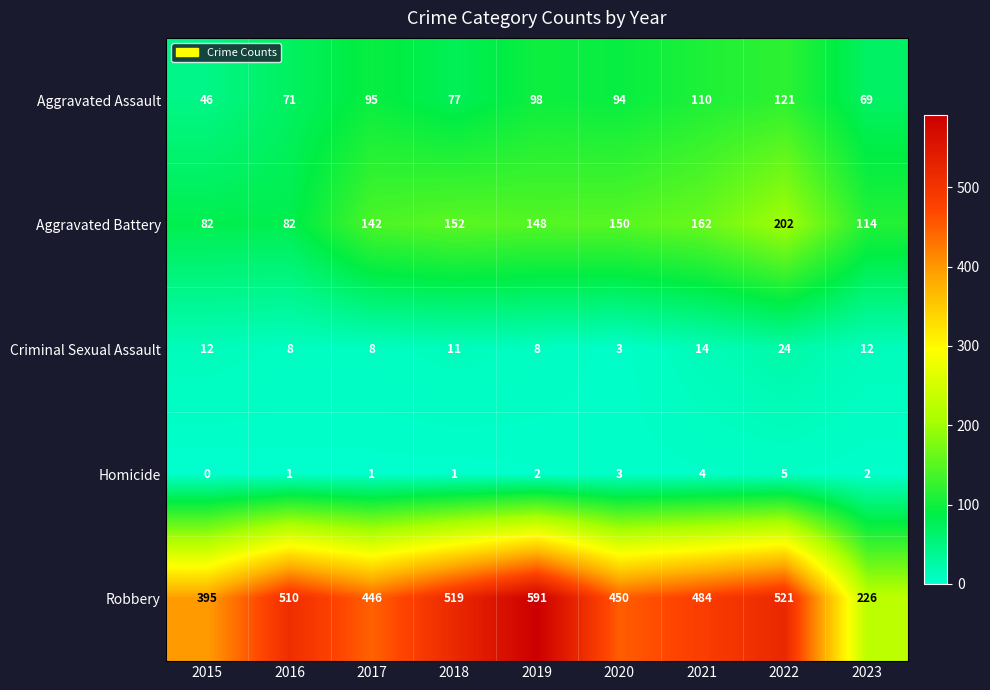

The value of Criminal Sexual Assault at 2018 is 11. True or false?

True